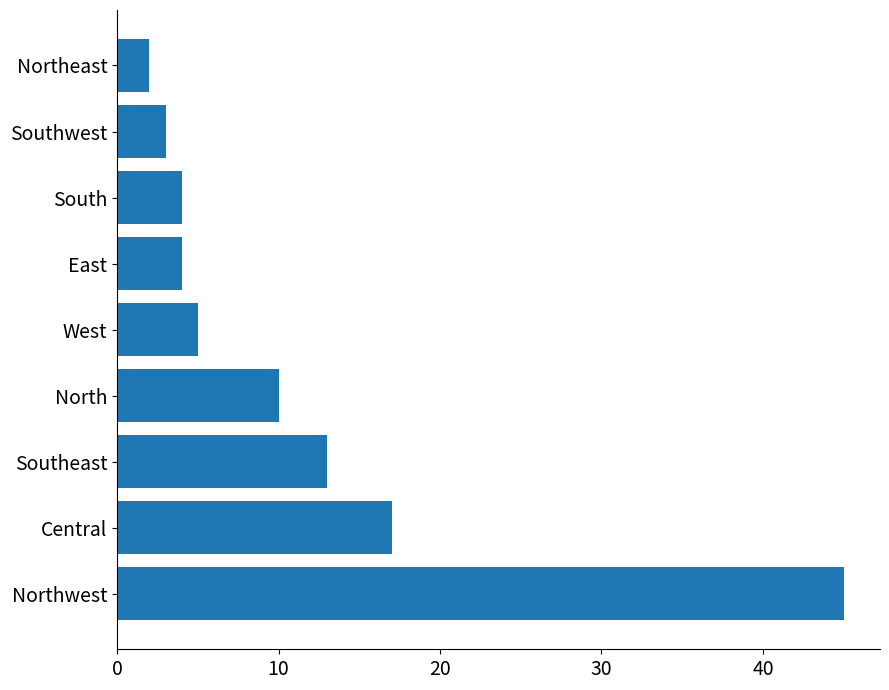

True or false: the data shows 2 at Northeast.

True